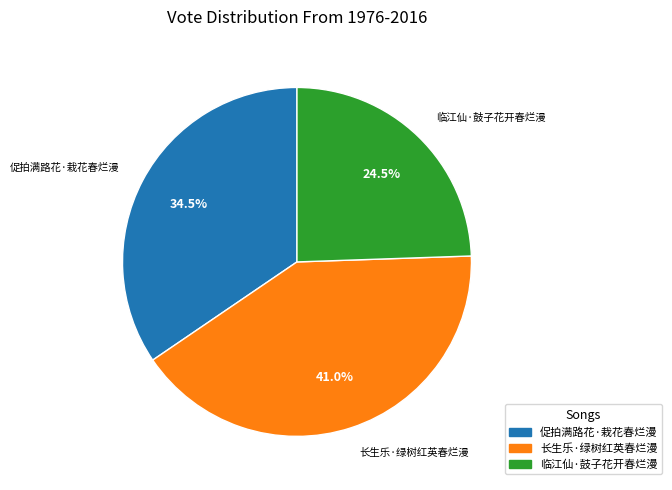

Do 促拍满路花·栽花春烂漫 and 长生乐·绿树红英春烂漫 together represent more than half of the pie?

Yes